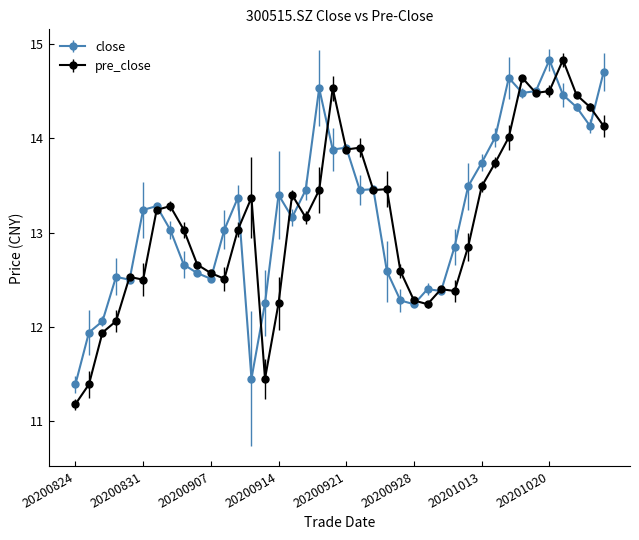

Which series has the largest range (max minus min)?

pre_close